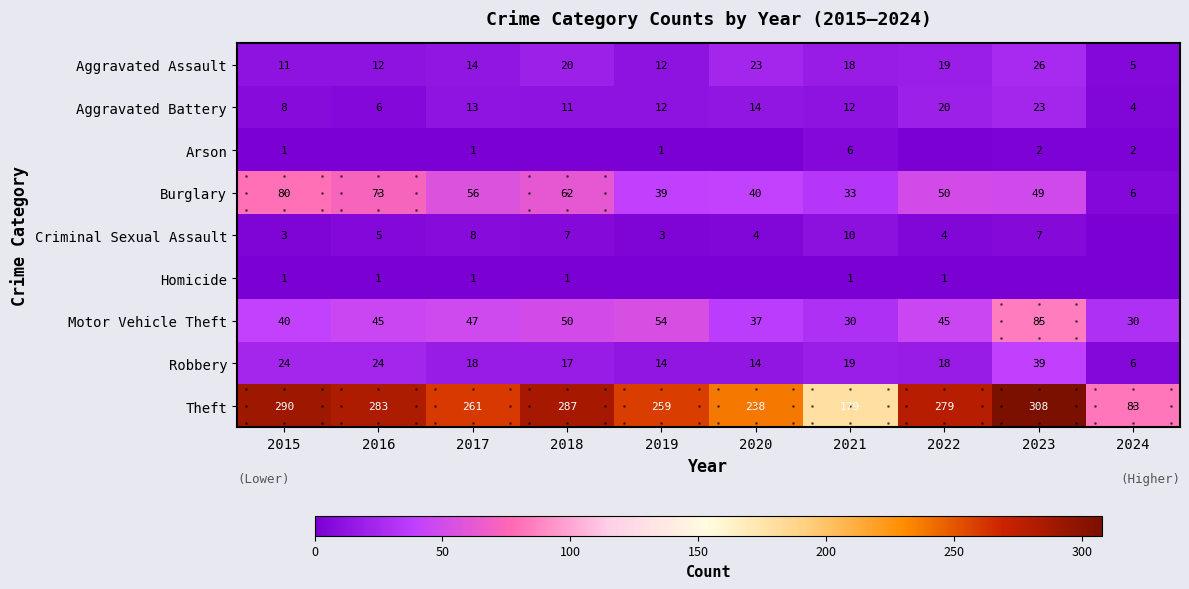

What is the spread (max minus min) of values at 2019?

259